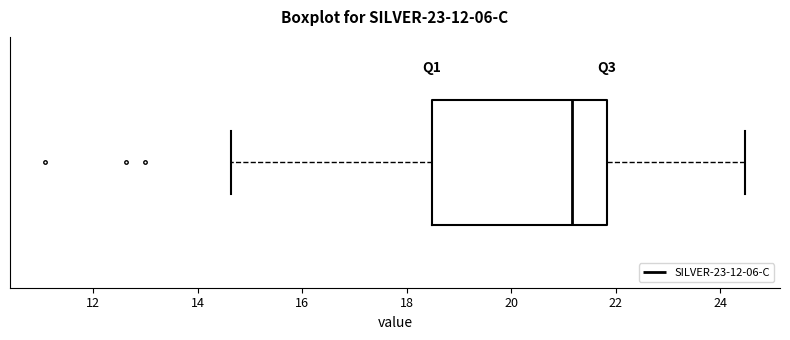

Transcribe this box plot: give where the median line is, the range the box spans, and where the two whiskers end, as read against the x-axis. The values are not printed on the chart, so give them approximately, as read against the axis.

median 21.2, box 18.4 to 21.8, whiskers 14.6 to 24.4